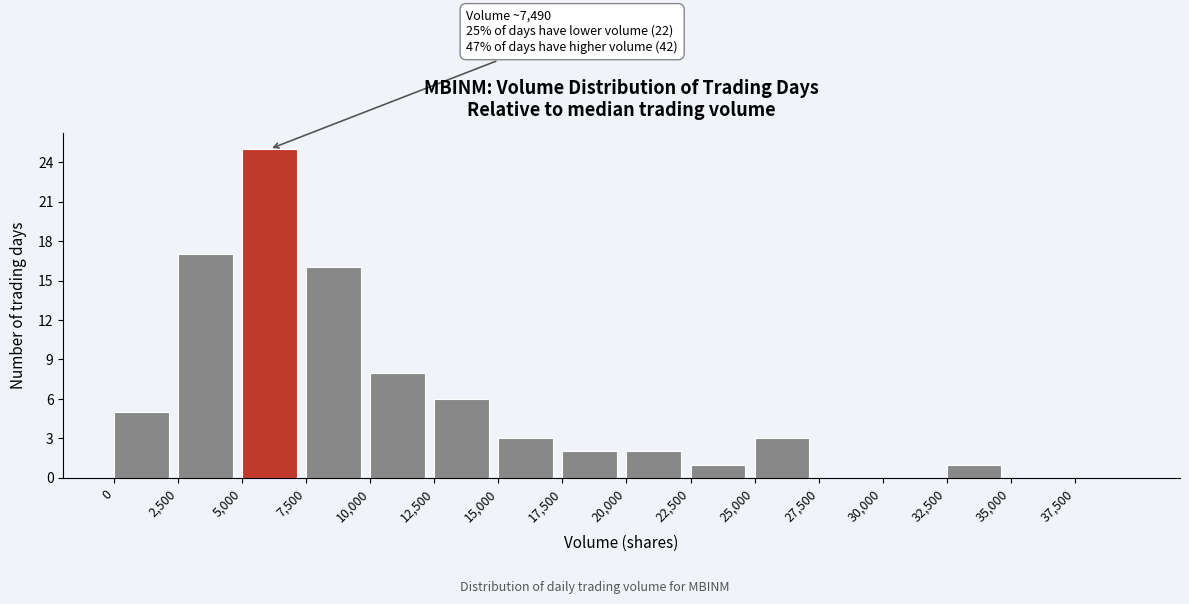

Which range on the x-axis has the tallest bar?

5000 to 7500